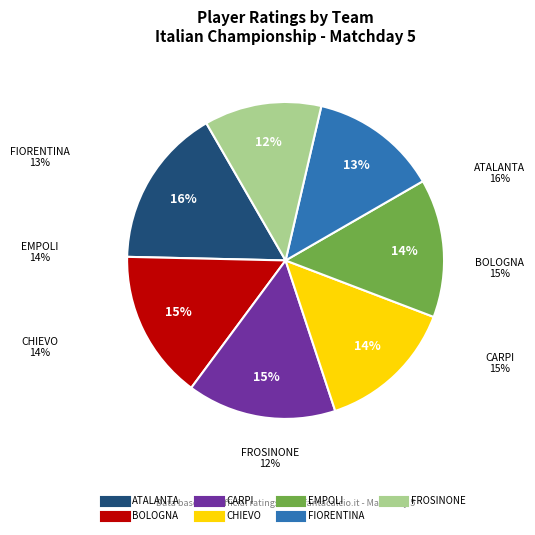

Is there any slice that represents more than half of the pie?

No